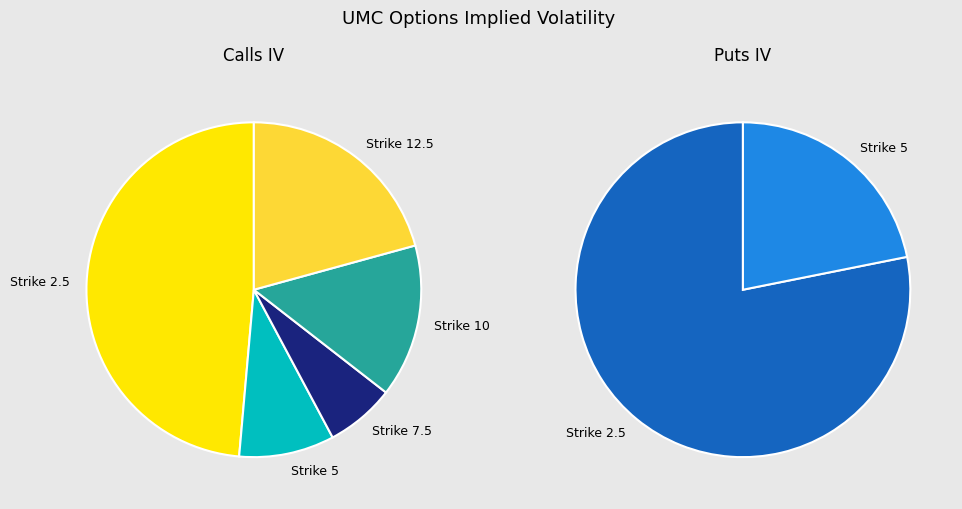

Count the number of slices in the pie.

5